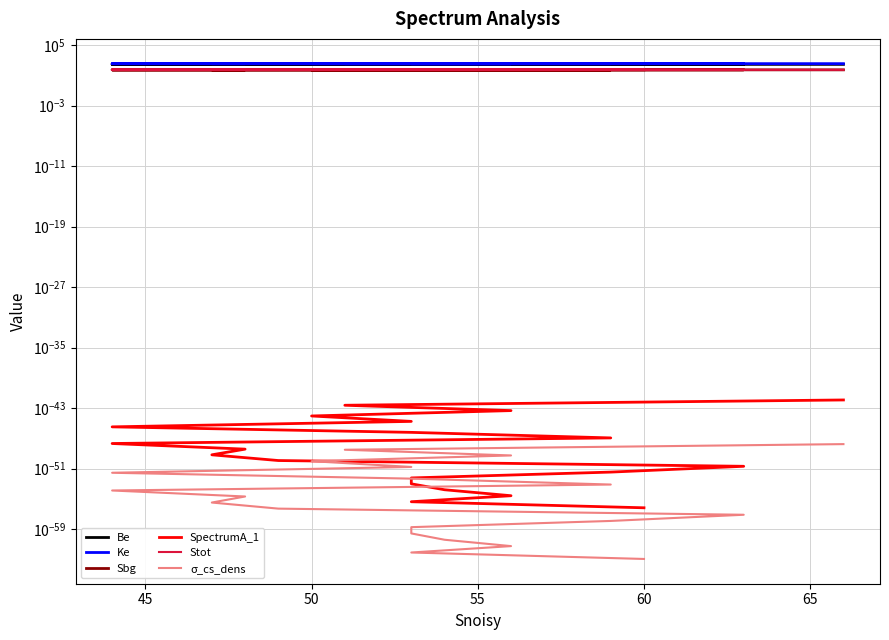

True or false: Sbg and σ_cs_dens intersect in this chart.

False